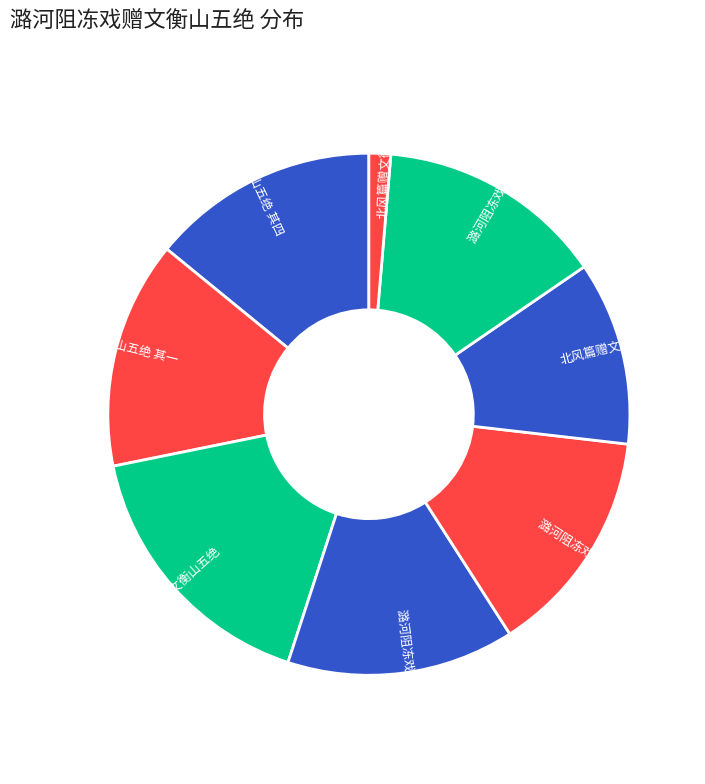

Rank the categories by value from highest to lowest.

潞河阻冻戏赠文衡山五绝, 潞河阻冻戏赠文衡山五绝 其五, 潞河阻冻戏赠文衡山五绝 其四, 潞河阻冻戏赠文衡山五绝 其三, 潞河阻冻戏赠文衡山五绝 其二, 潞河阻冻戏赠文衡山五绝 其一, 北风篇赠文衡山待诏, 北风篇赠文衡山待诏